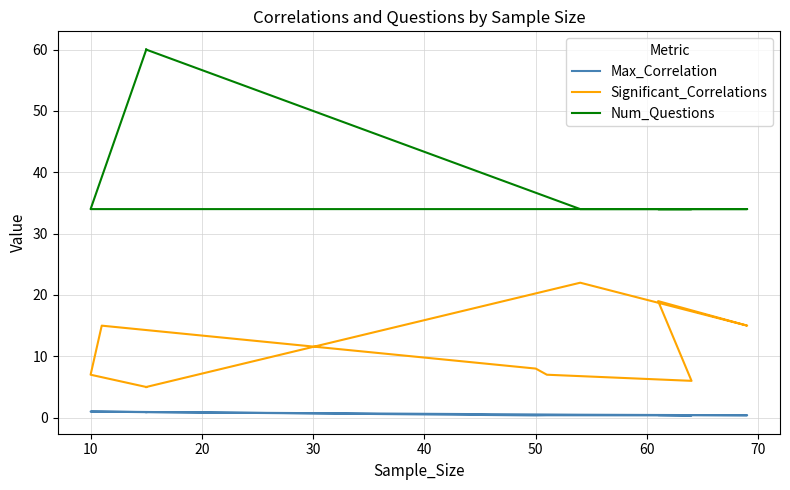

Where is the first local minimum for Max_Correlation?

20